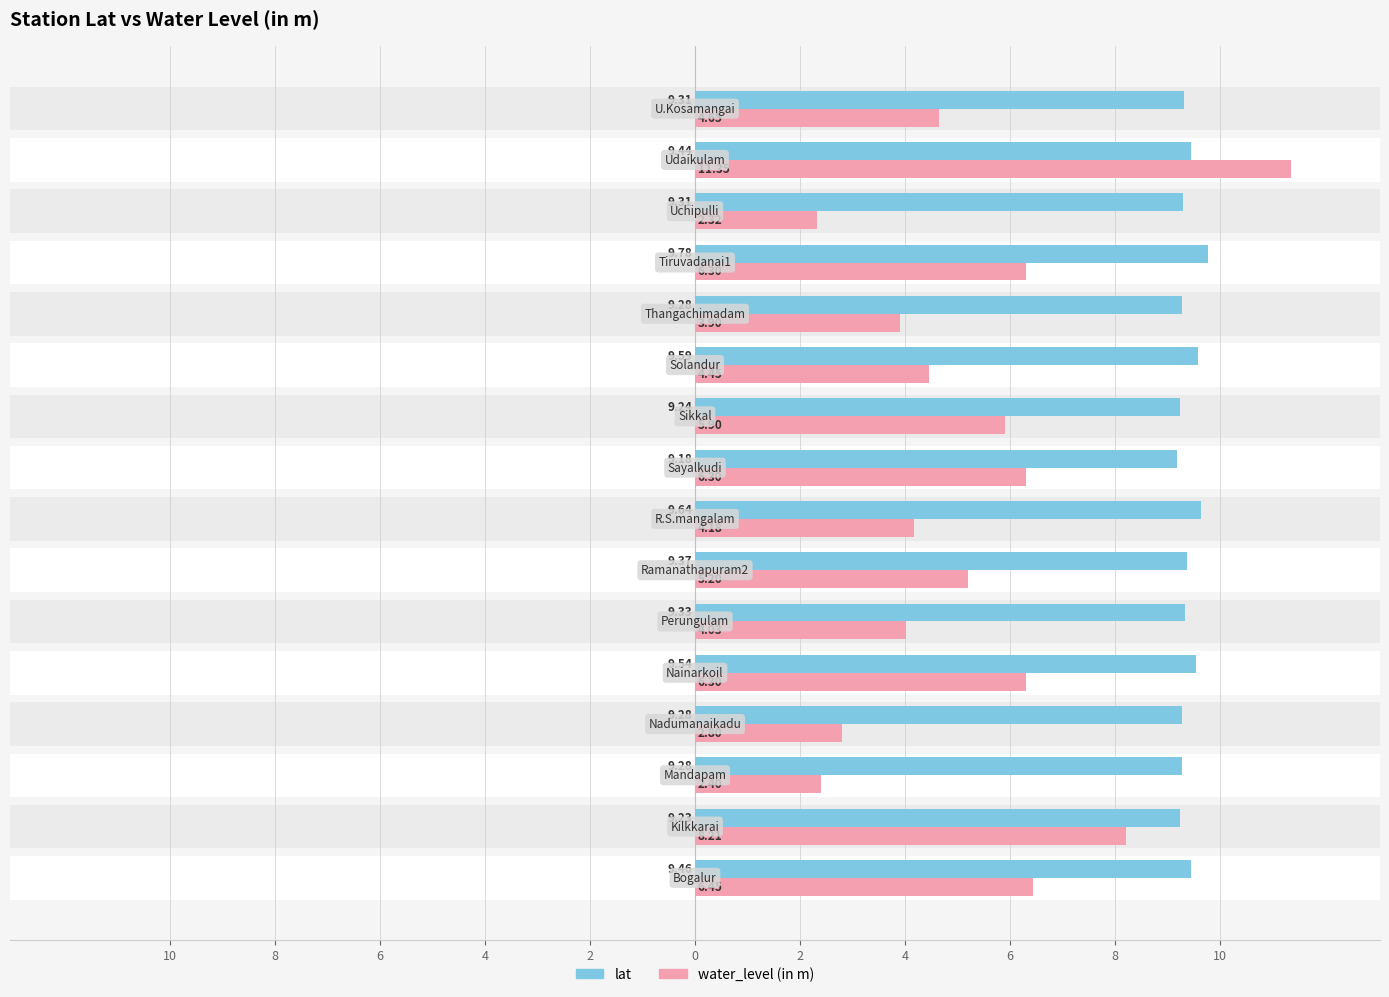

What is the sum of all water_level (in m) values?

84.7